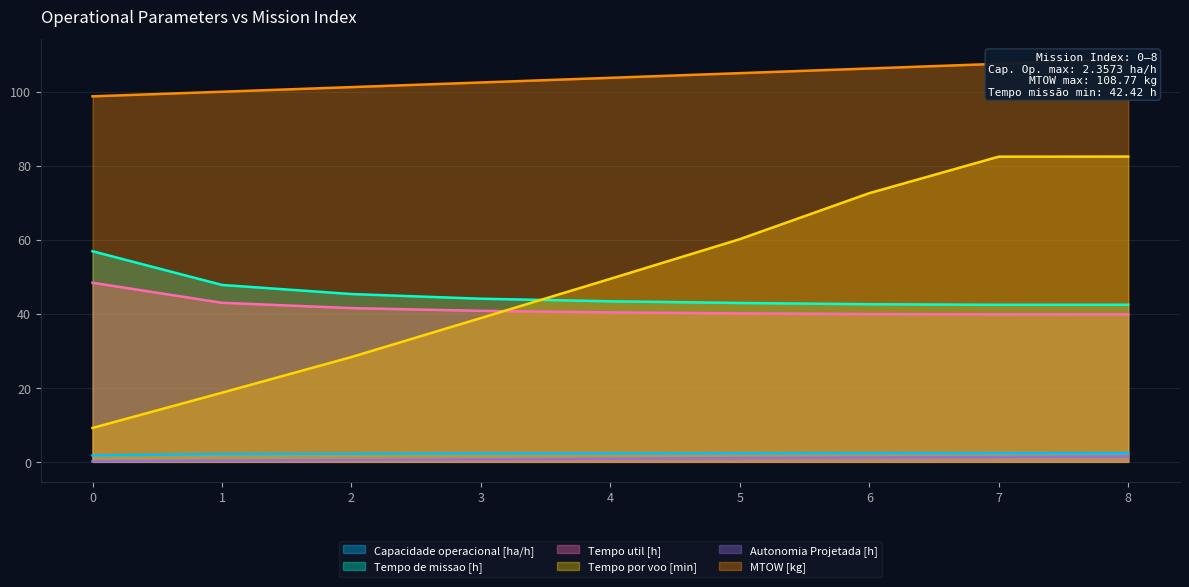

True or false: Capacidade operacional [ha/h] and Tempo de missao [h] cross at least once.

False